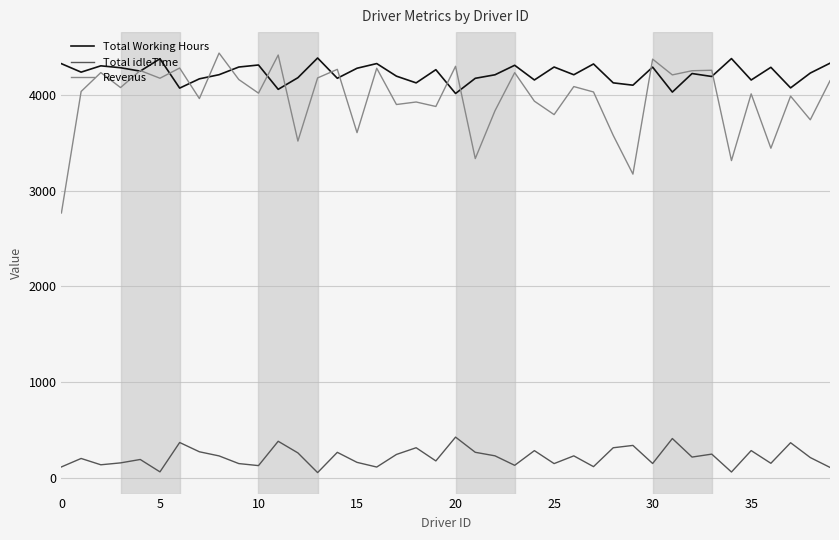

Which series has the largest total across all categories?

Total Working Hours